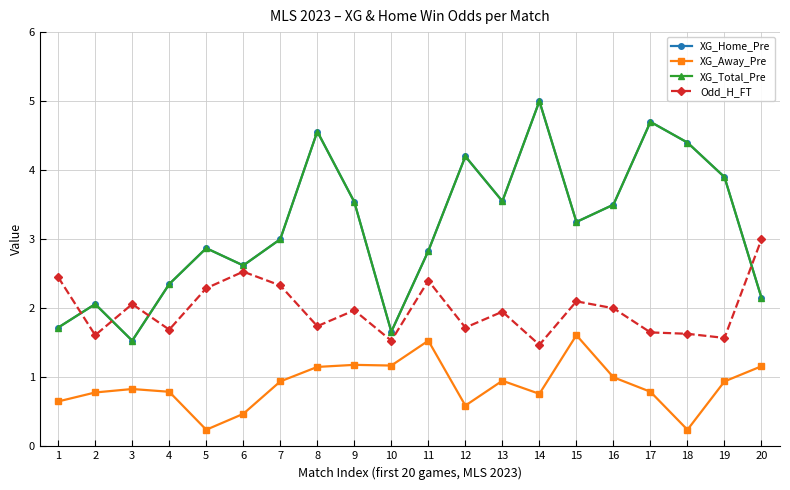

What is the approximate value of XG_Away_Pre at 9?

1.2